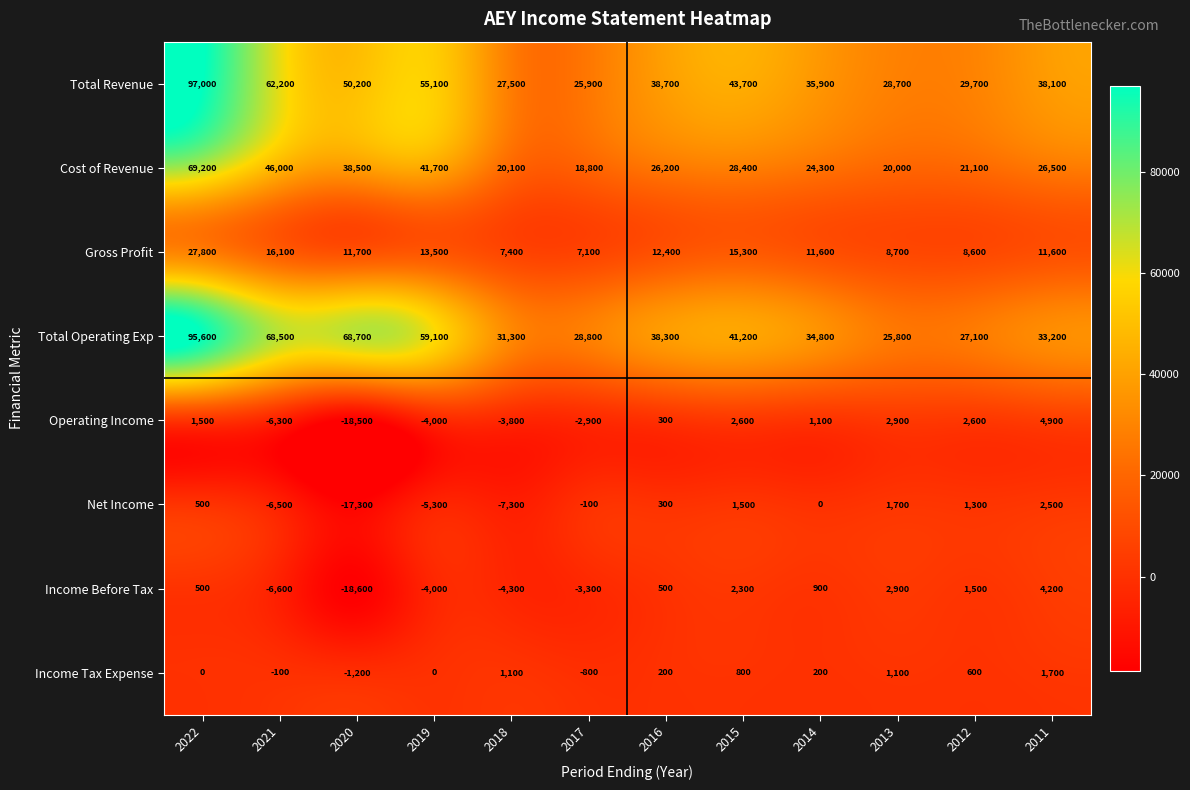

What is the sum of all Net Income values?

-28700